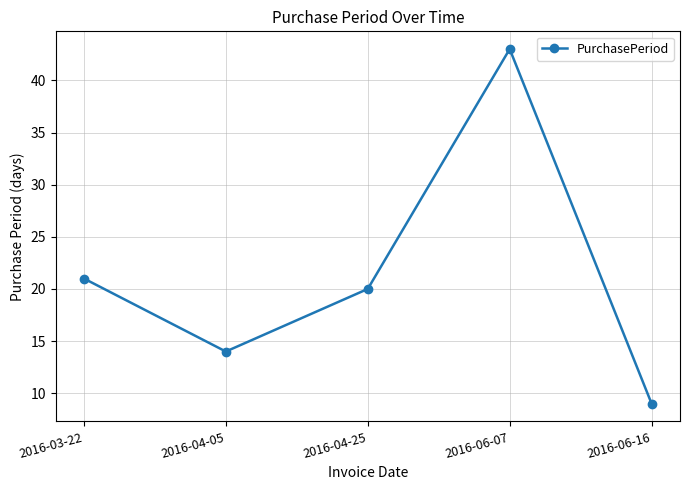

What is the label of the 1st point from the right?

2016-06-16